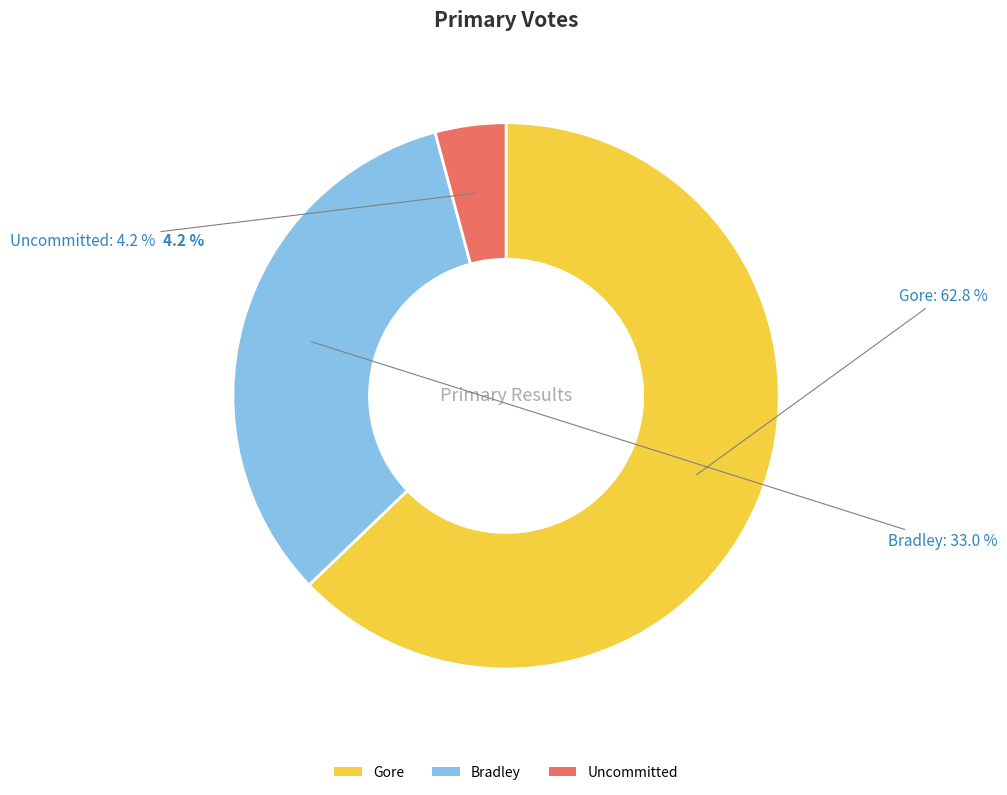

The Bradley slice represents 39% of the pie. True or false?

False